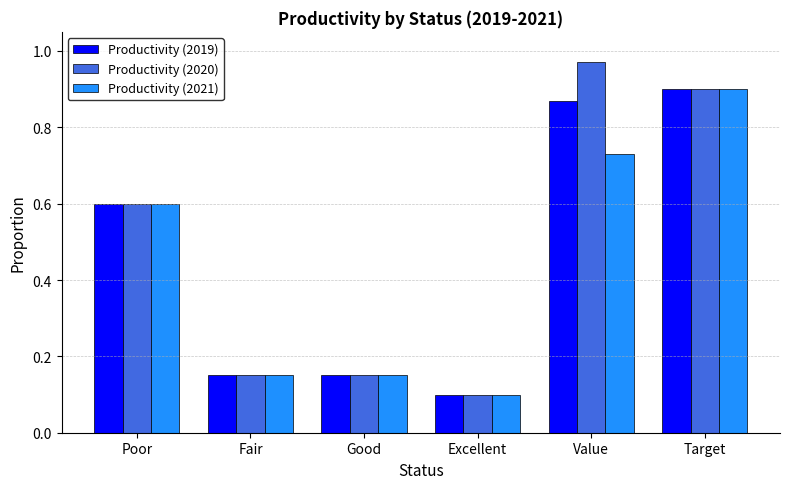

Count the number of data series in this chart.

3